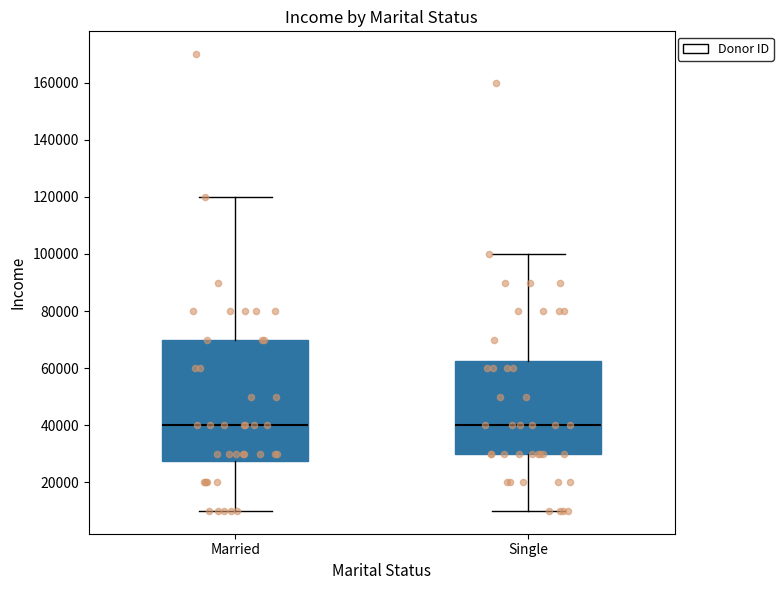

Where does the lower whisker of the box for Single end on the y-axis? The values are not printed on the chart, so give them approximately, as read against the axis.

10000